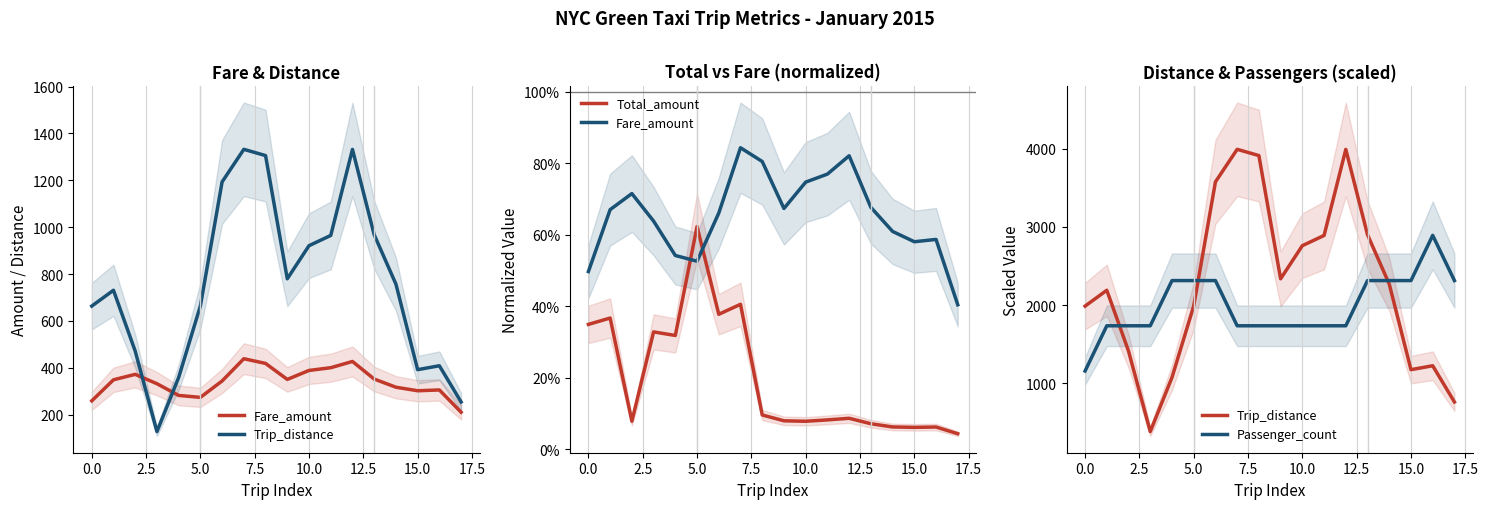

Reading left to right, what are all the values shown in this chart?

Fare_amount: 0.5	0.7	0.7	0.6	0.5	0.5	0.7	0.8	0.8	0.7	0.7	0.8	0.8	0.7	0.6	0.6	0.6	0.4
Trip_distance: 1986.7	2189.5	1411.4	381.6	1073.8	1988.7	3575.9	3992.4	3912.5	2336.3	2759.8	2890.7	3991.4	2899.7	2268.4	1173.6	1223.6	760.1
Total_amount: 0.3	0.4	0.1	0.3	0.3	0.6	0.4	0.4	0.1	0.1	0.1	0.1	0.1	0.1	0.1	0.1	0.1	0.0
Passenger_count: 1156.7	1735.0	1735.0	1735.0	2313.3	2313.3	2313.3	1735.0	1735.0	1735.0	1735.0	1735.0	1735.0	2313.3	2313.3	2313.3	2891.7	2313.3